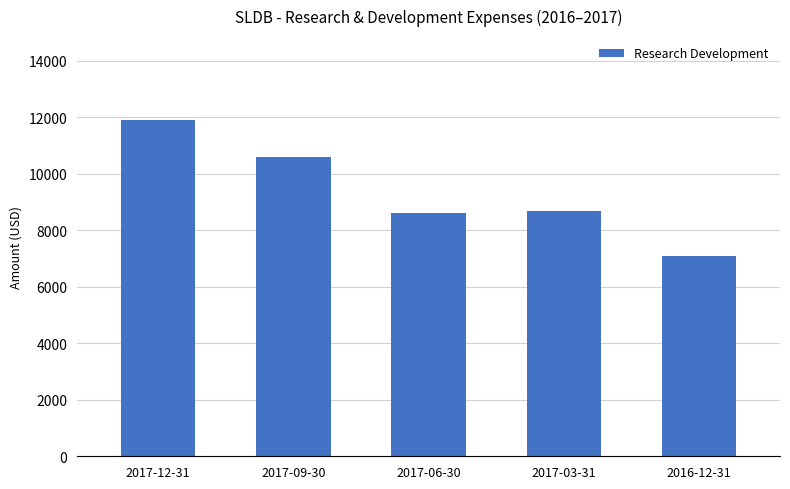

What is the greatest value displayed?

11900